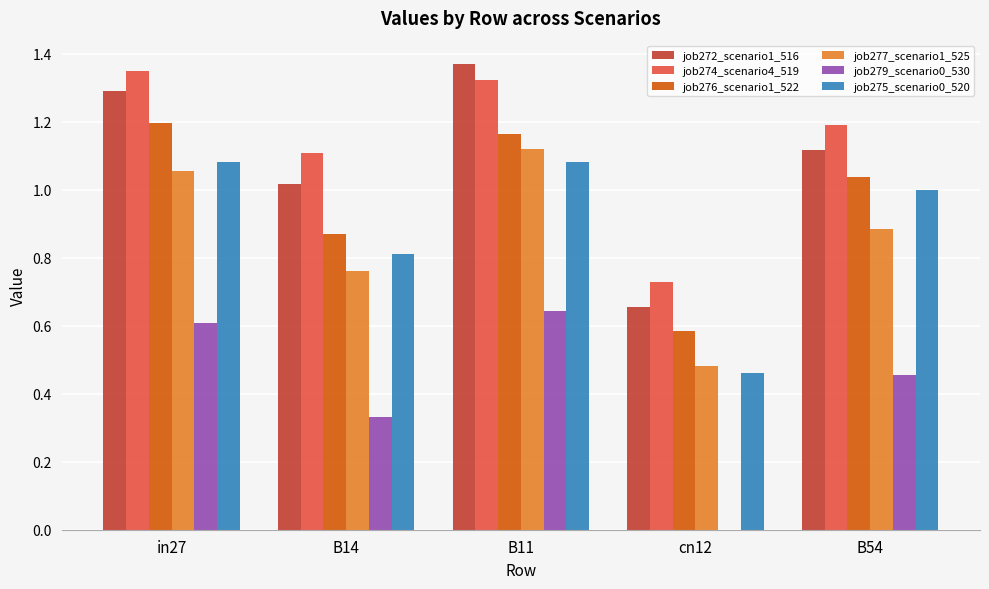

What are all the series names shown in the legend?

job272_scenario1_516, job274_scenario4_519, job276_scenario1_522, job277_scenario1_525, job279_scenario0_530, job275_scenario0_520